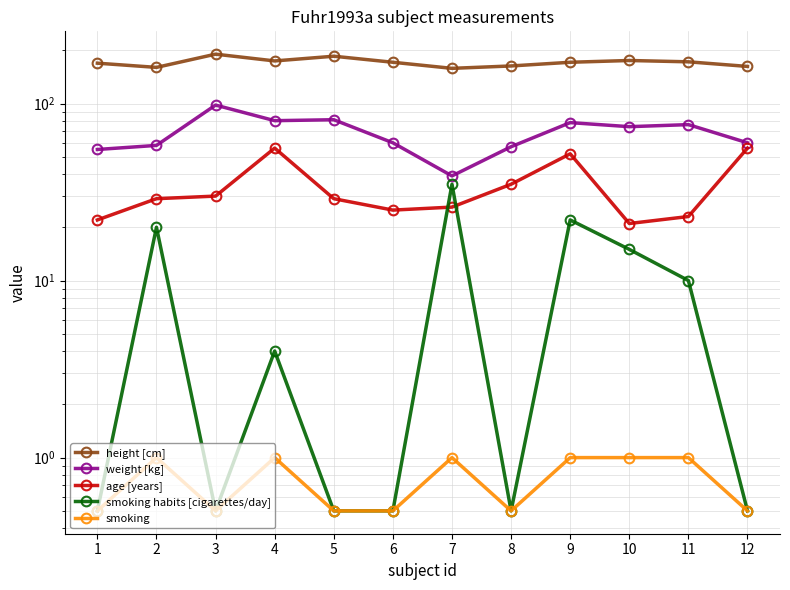

At which category is the sum across all series the highest?

9